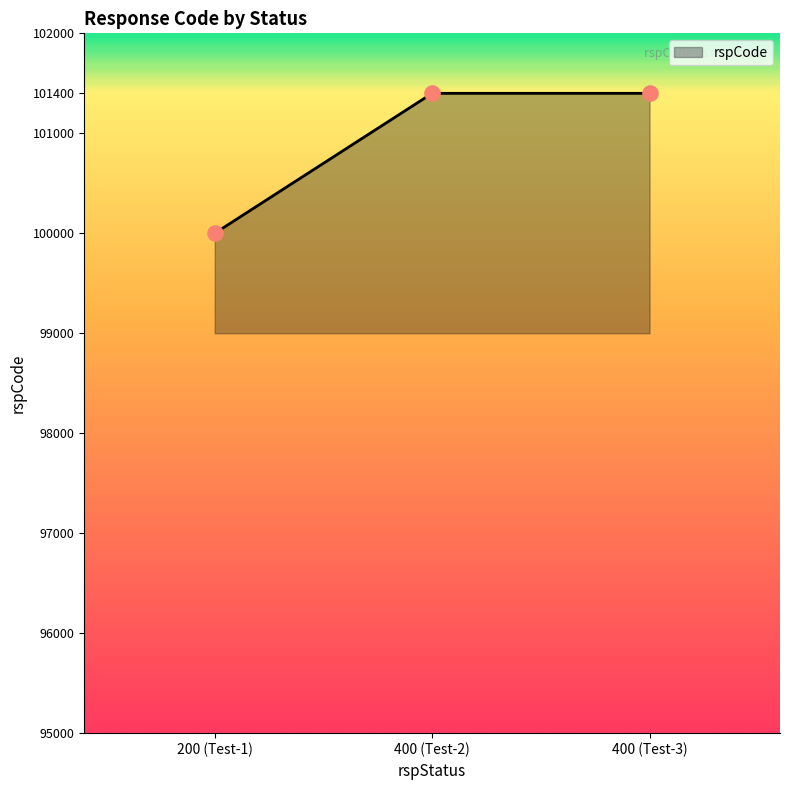

Approximately how many times larger is the value at 400 (Test-2) compared to 200 (Test-1)?

1.0